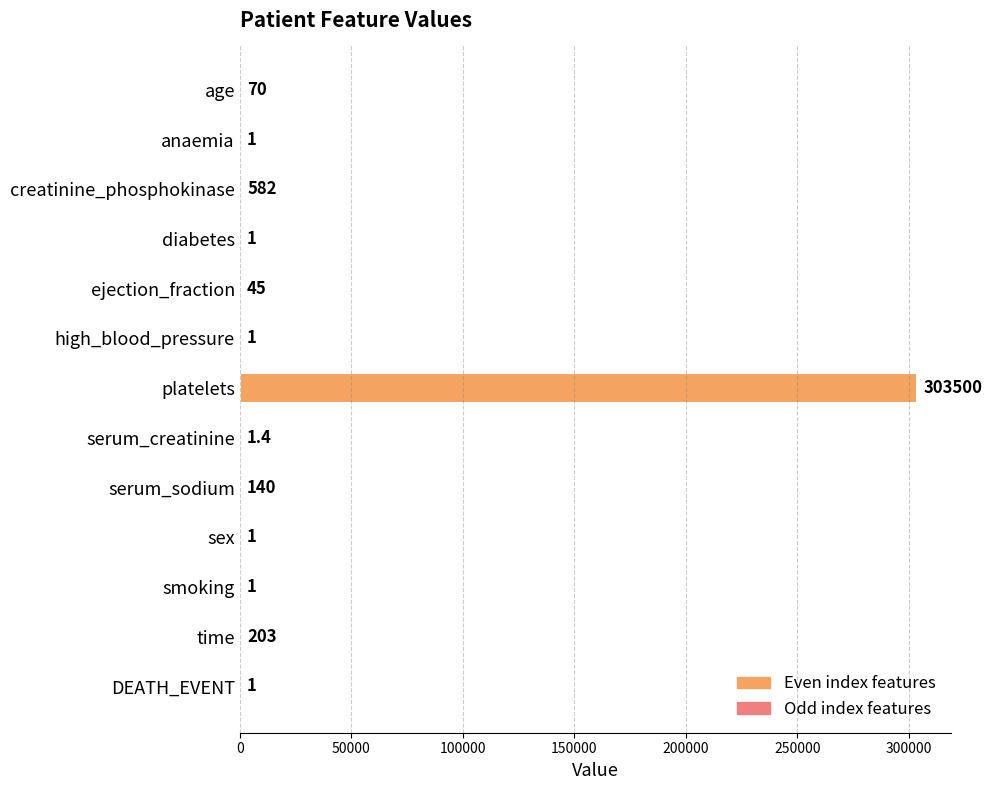

Which label corresponds to the largest value in the chart?

platelets